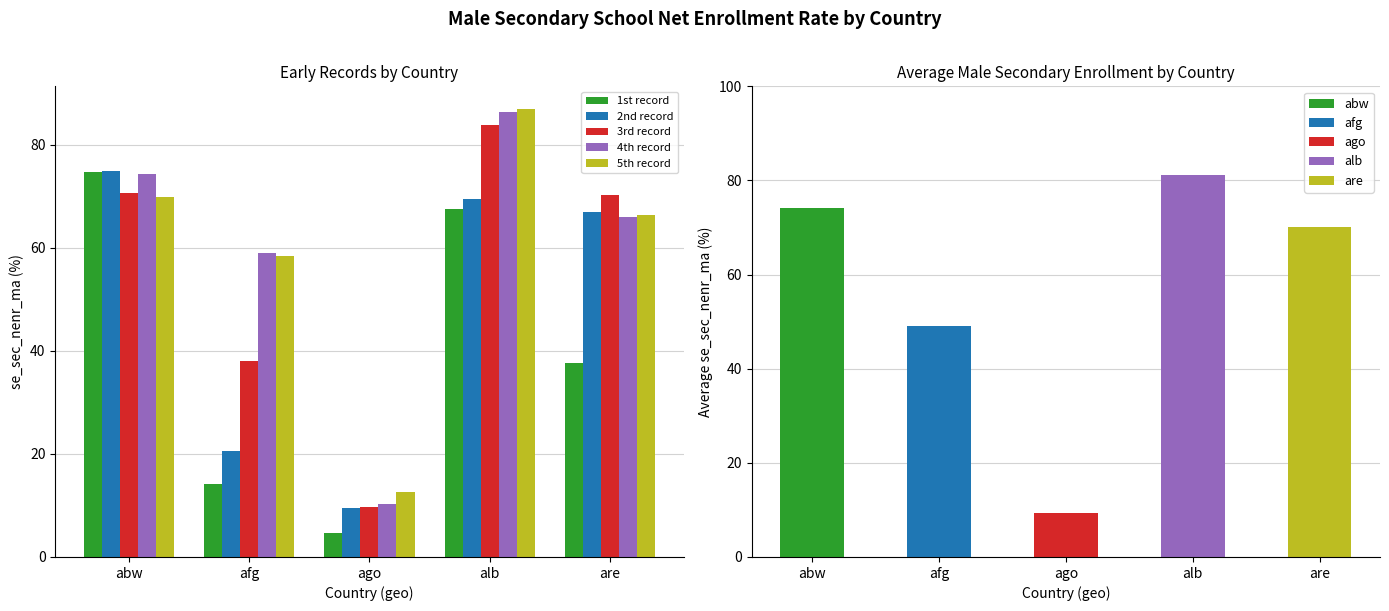

Does the chart contain any negative values?

No